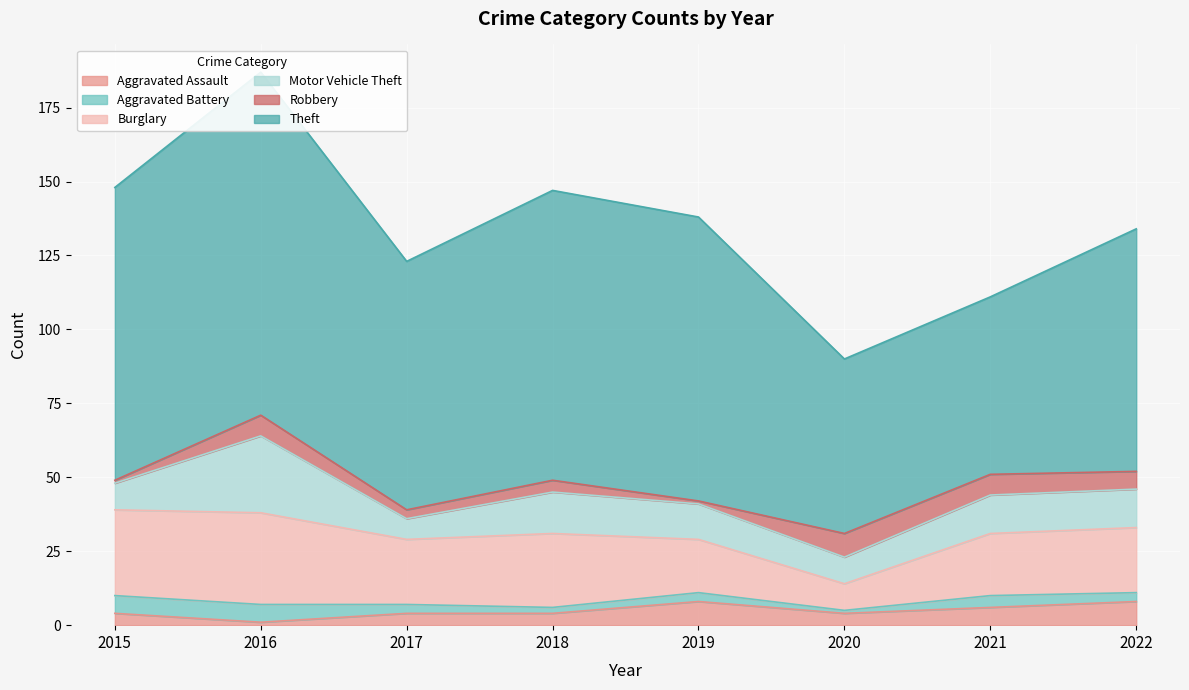

Reading right to left, transcribe all the data shown in this chart.

Aggravated Assault: 8	6	4	8	4	4	1	4
Aggravated Battery: 3	4	1	3	2	3	6	6
Burglary: 22	21	9	18	25	22	31	29
Motor Vehicle Theft: 13	13	9	12	14	7	26	9
Robbery: 6	7	8	1	4	3	7	1
Theft: 82	60	59	96	98	84	116	99